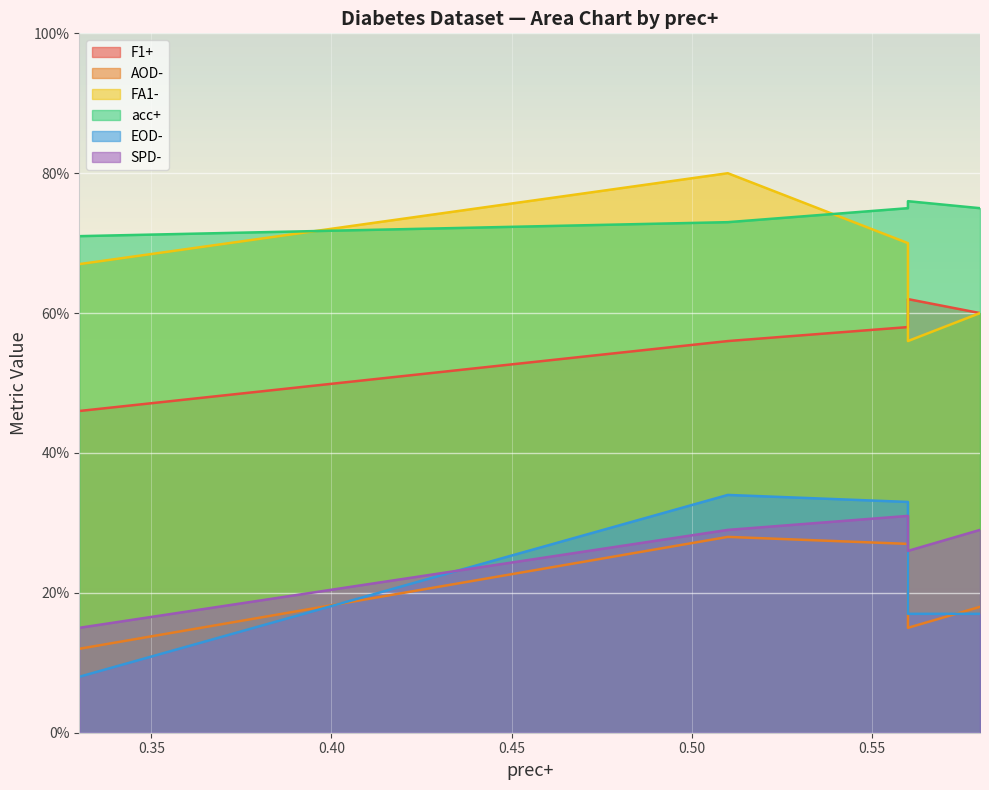

The value of AOD- at 0.58 is 0.2. True or false?

True